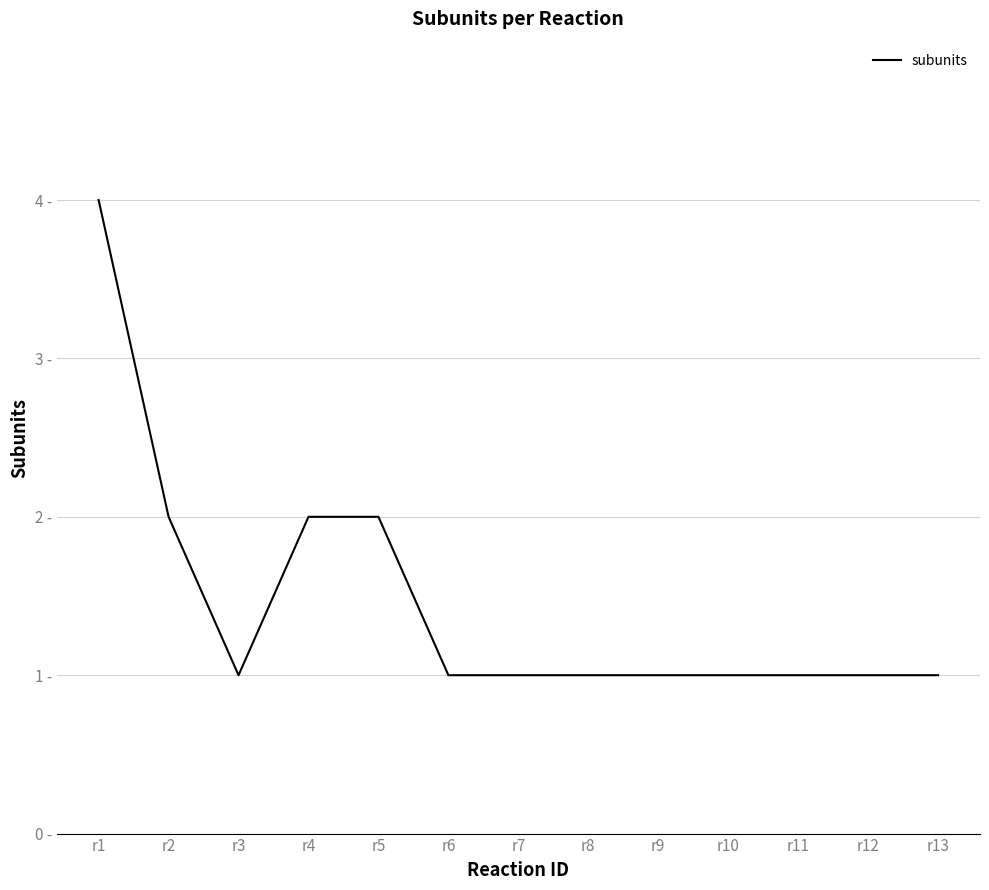

What is the ratio of the value at r4 to the value at r1?

0.5